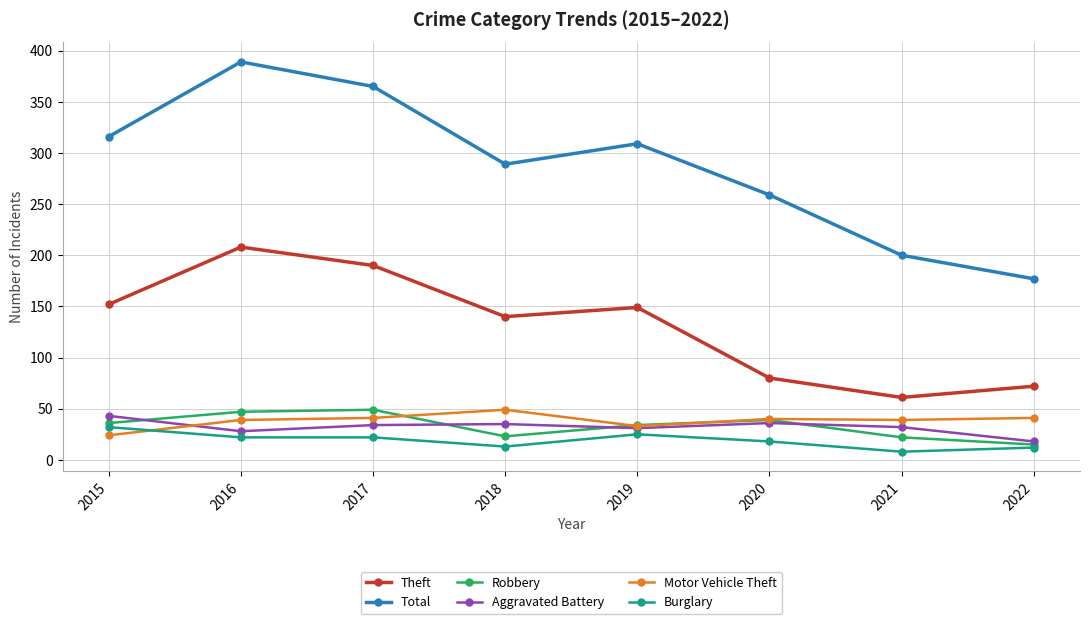

What is the value of the Burglary point at the 6th from the left?

18